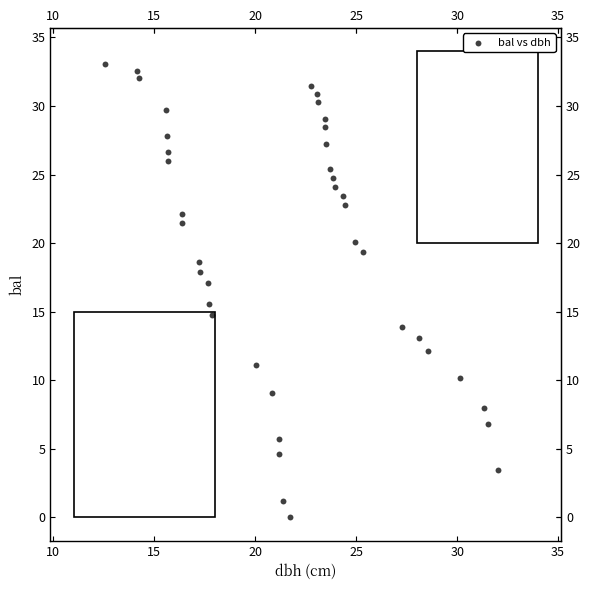

What Y value in the scatter plot is closest to 16?

15.6